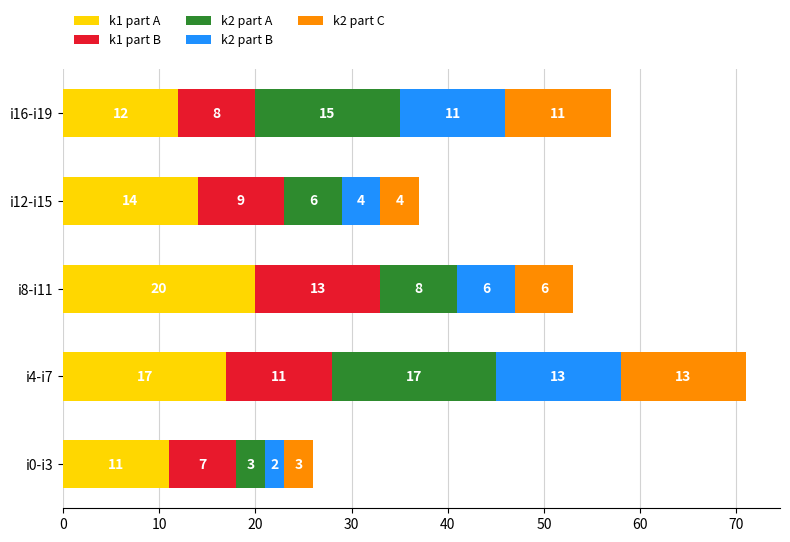

What is the lowest value of the k1 part A series?

11